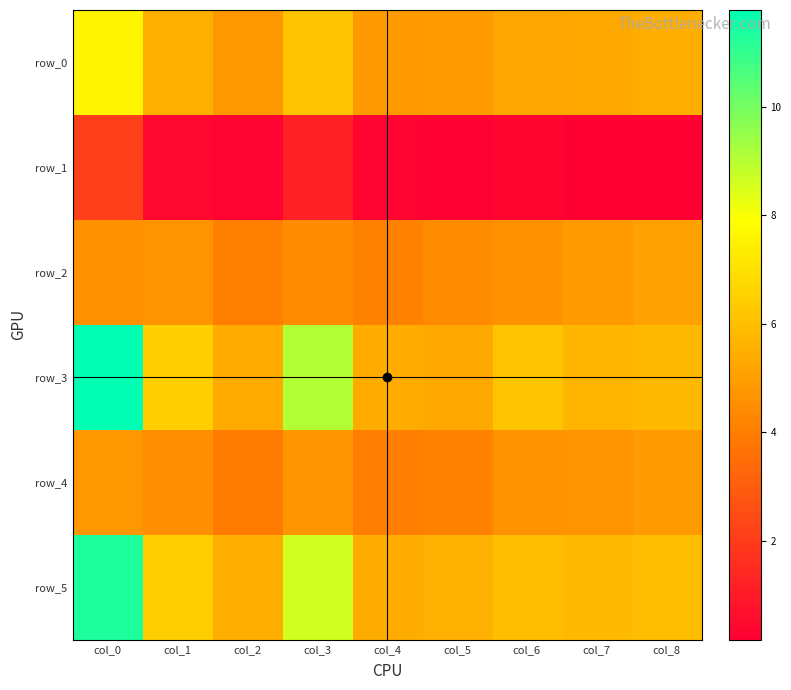

Between col_3 and col_0, which is larger?

col_0